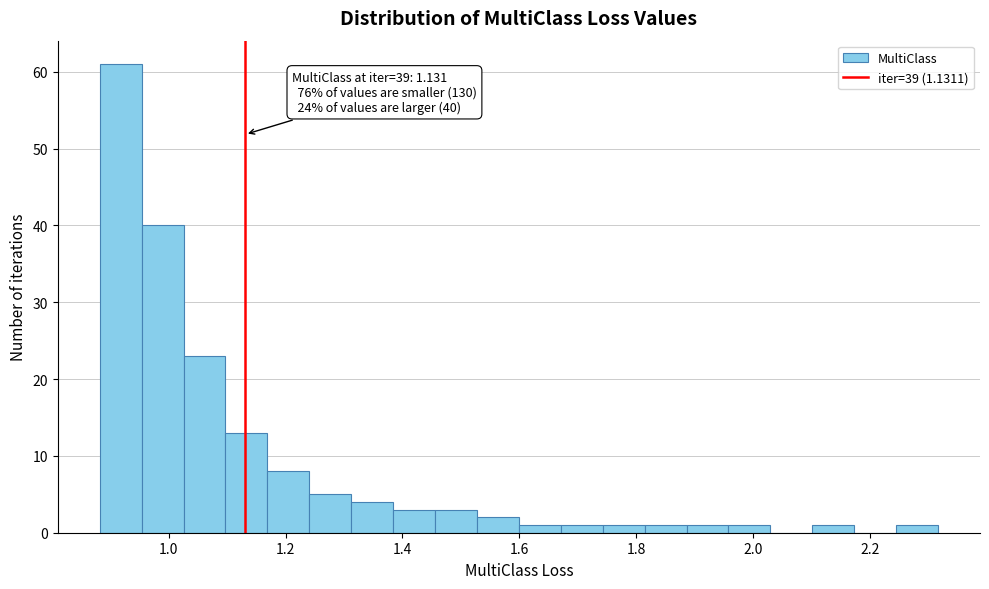

Read against the x-axis, roughly where is the centre of the tallest bar?

0.92